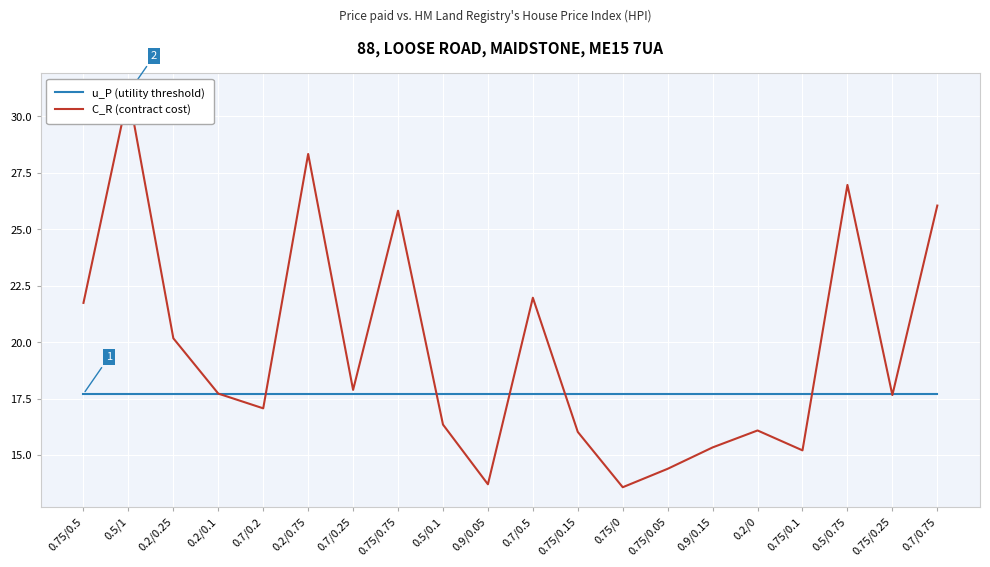

The u_P (utility threshold) series shows 17.7 at 0.7/0.75. True or false?

True